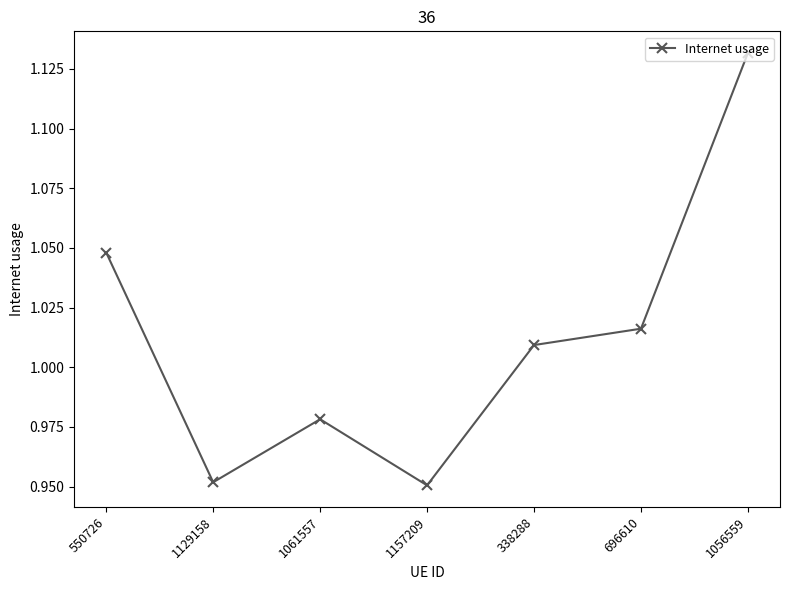

Where is the first local maximum?

1061557